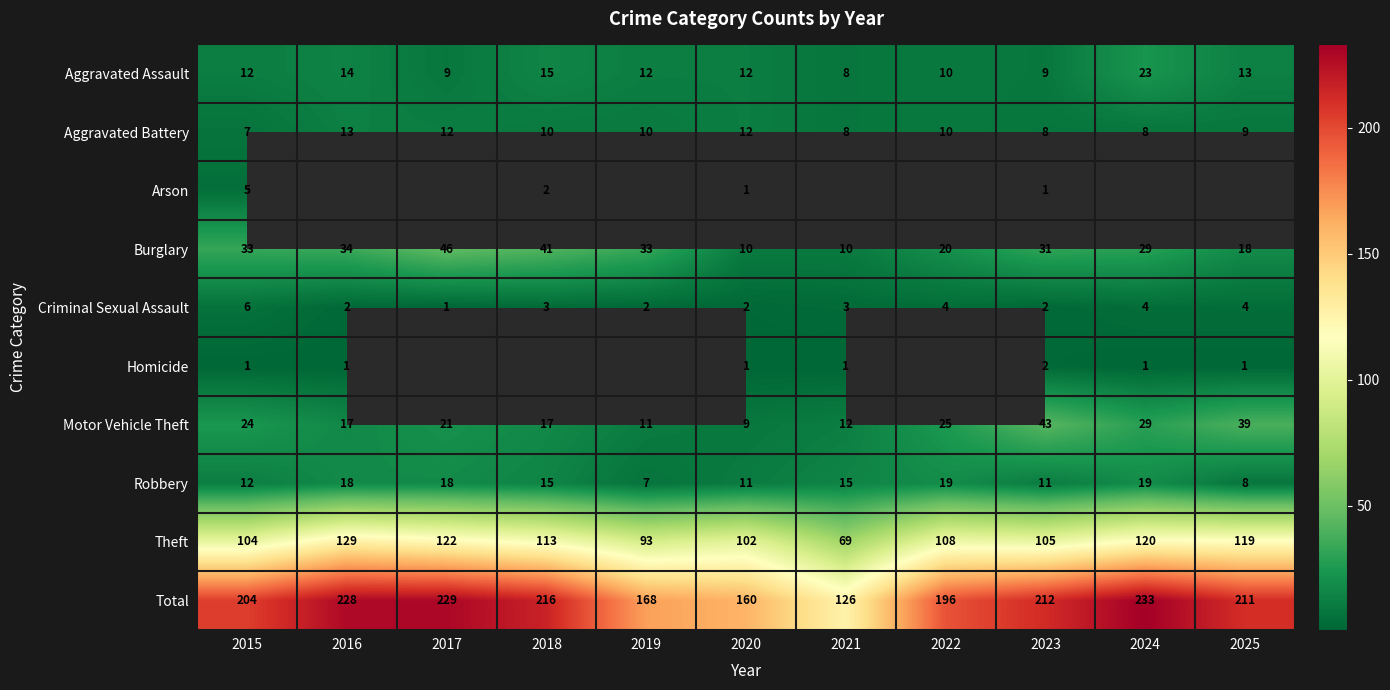

What is the difference between the highest and lowest values at 2015?

203